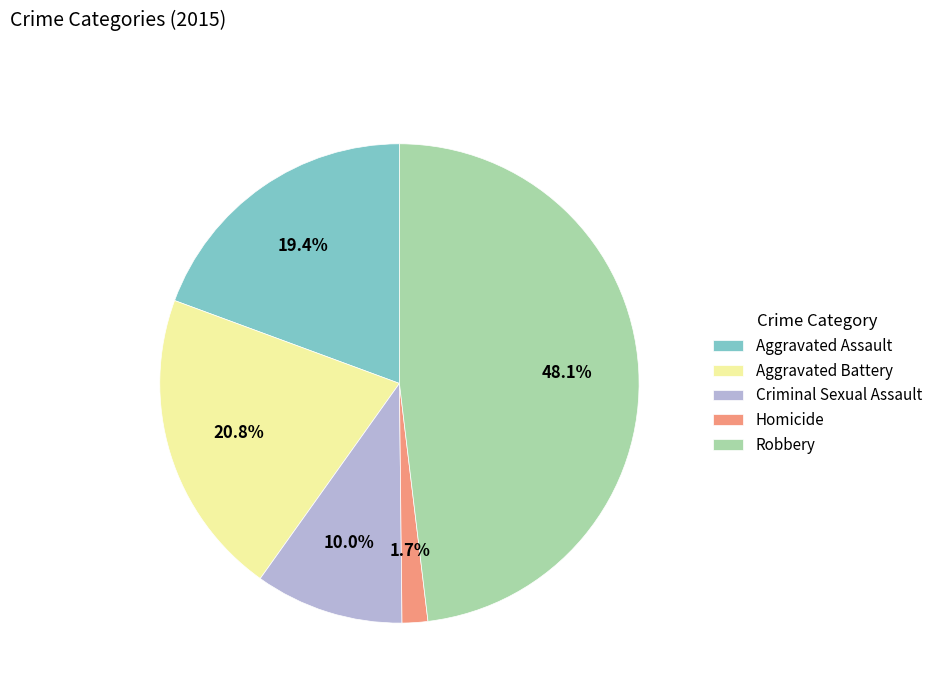

To the nearest percent, what portion does Homicide represent?

2%